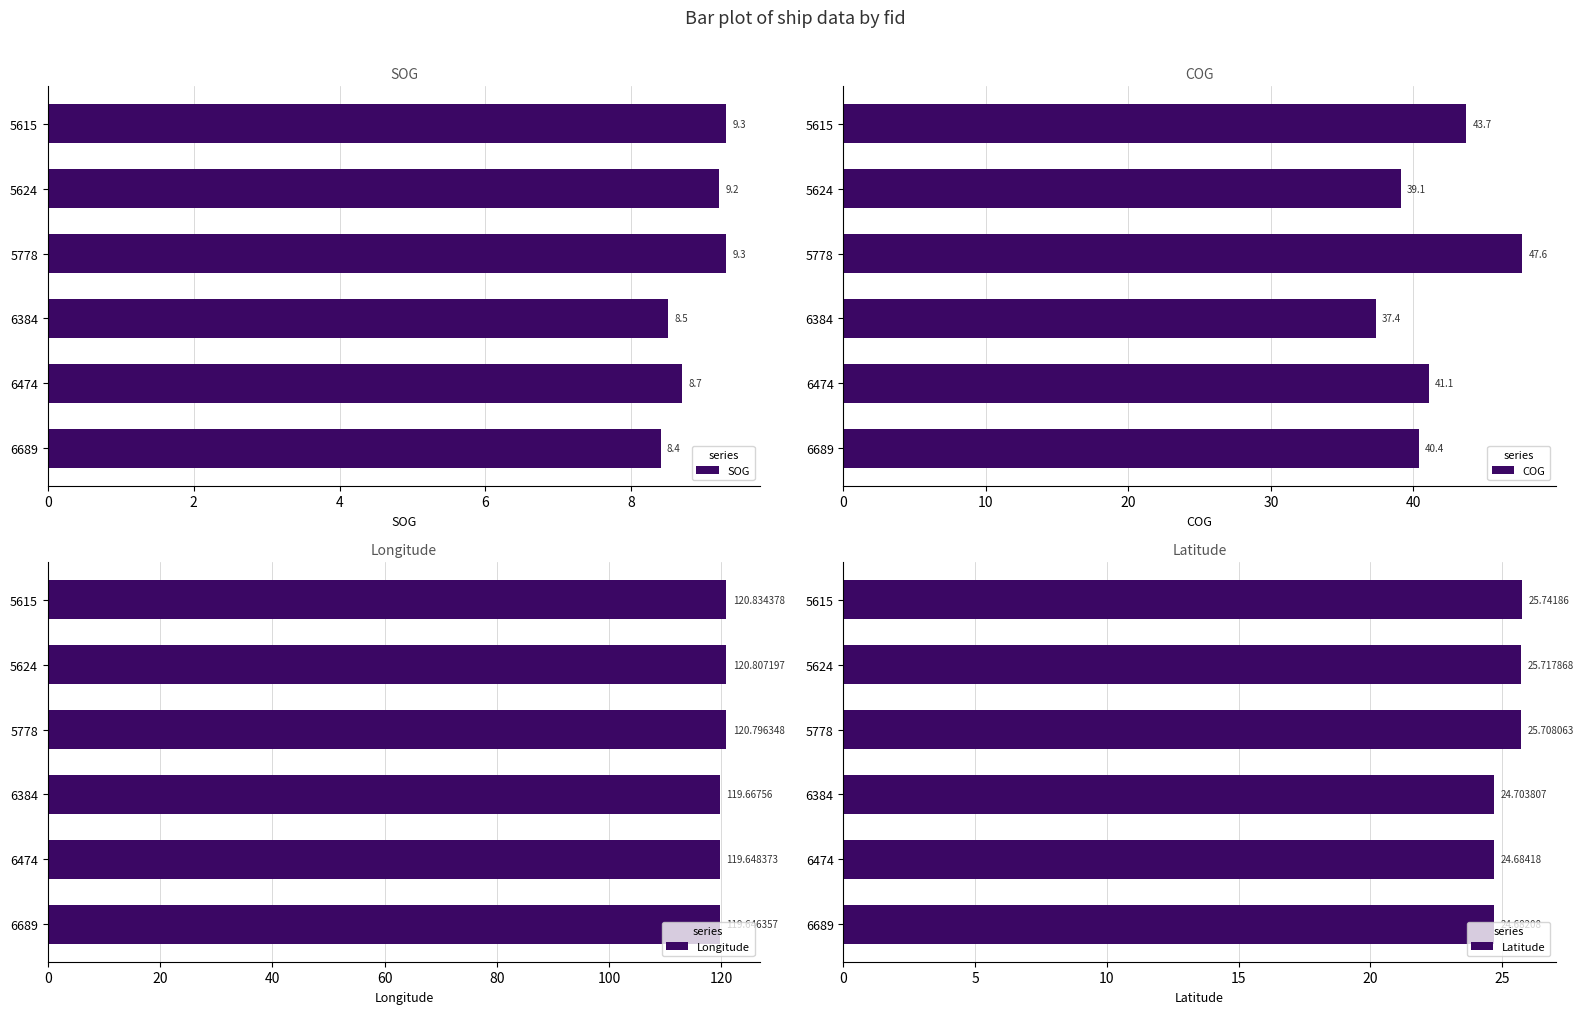

How many bars are there in each group?

4